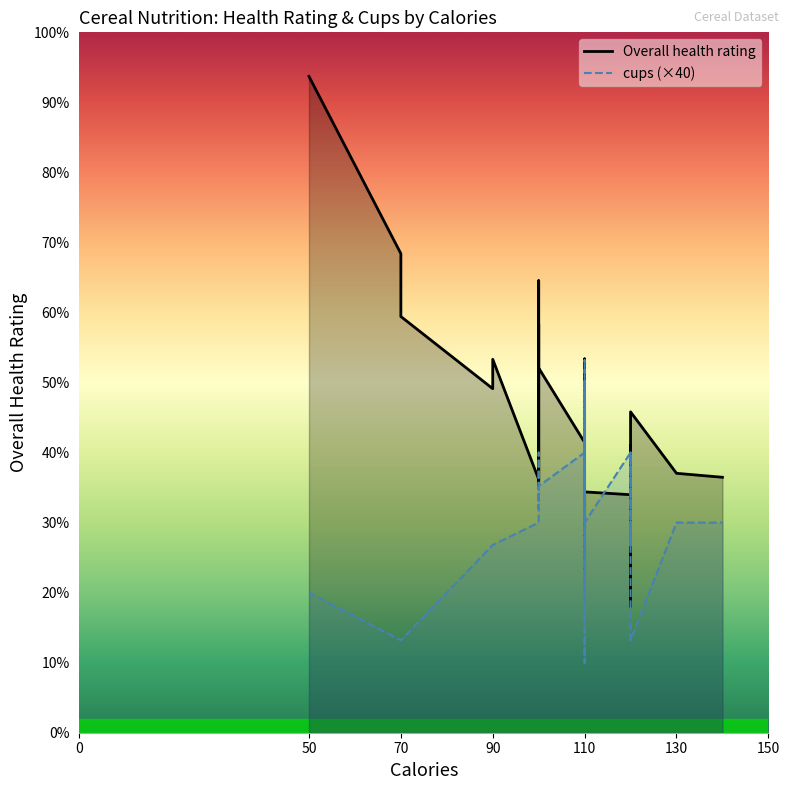

Between 110 and 110, which series saw the biggest shift?

Overall health rating